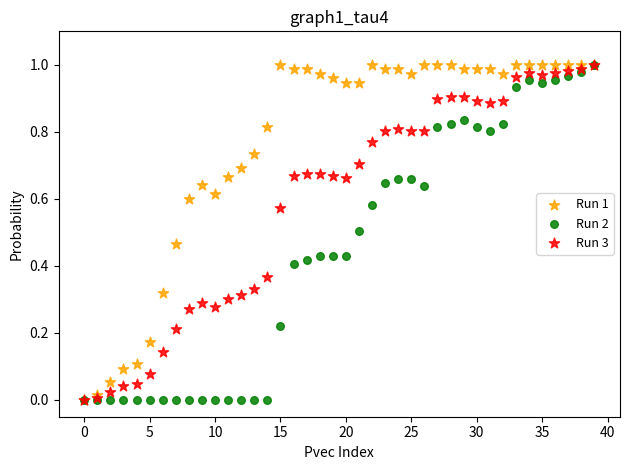

What are all the series names shown in the legend?

Run 1, Run 2, Run 3